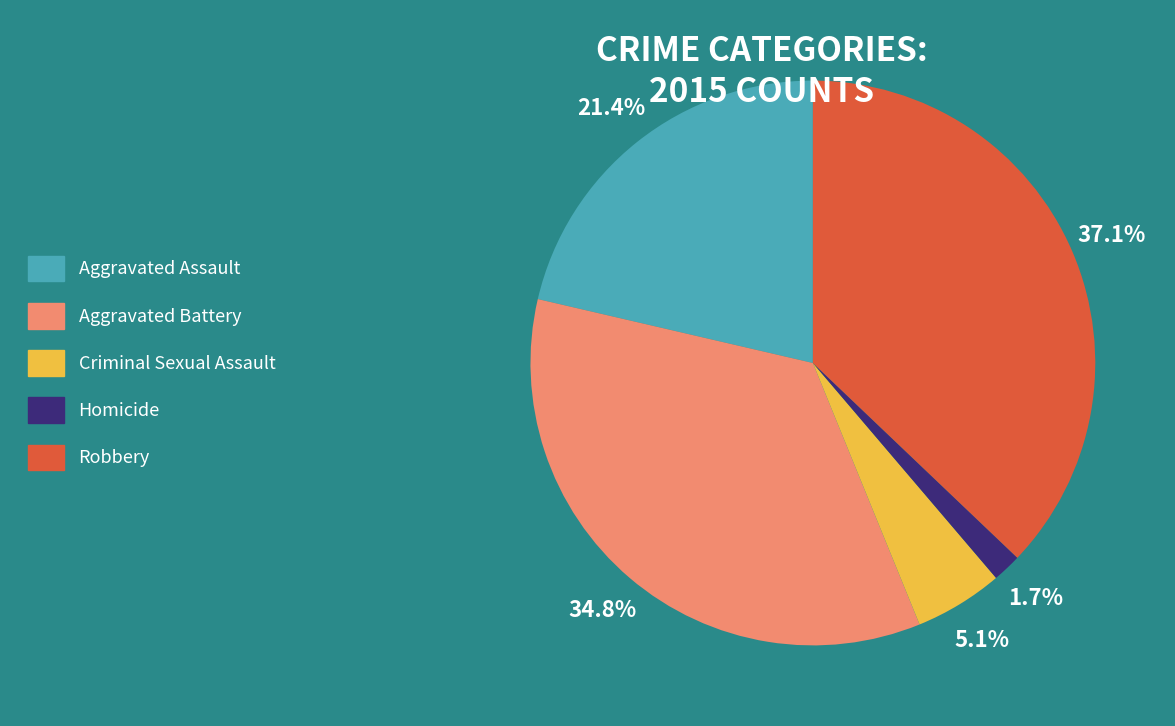

Does Criminal Sexual Assault represent more than half of the total?

No